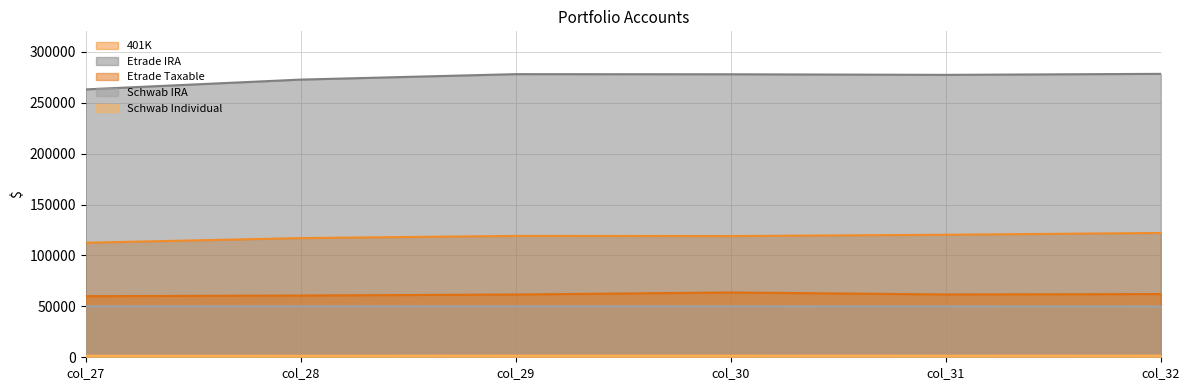

Does the chart display data point markers on the line(s)?

No